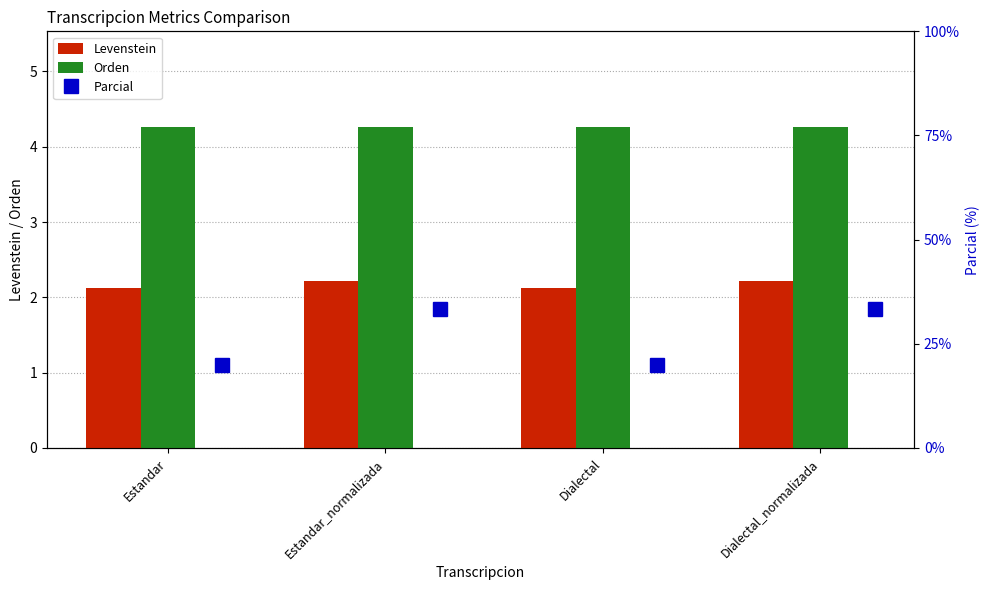

What is the lowest value of the Orden series?

4.3